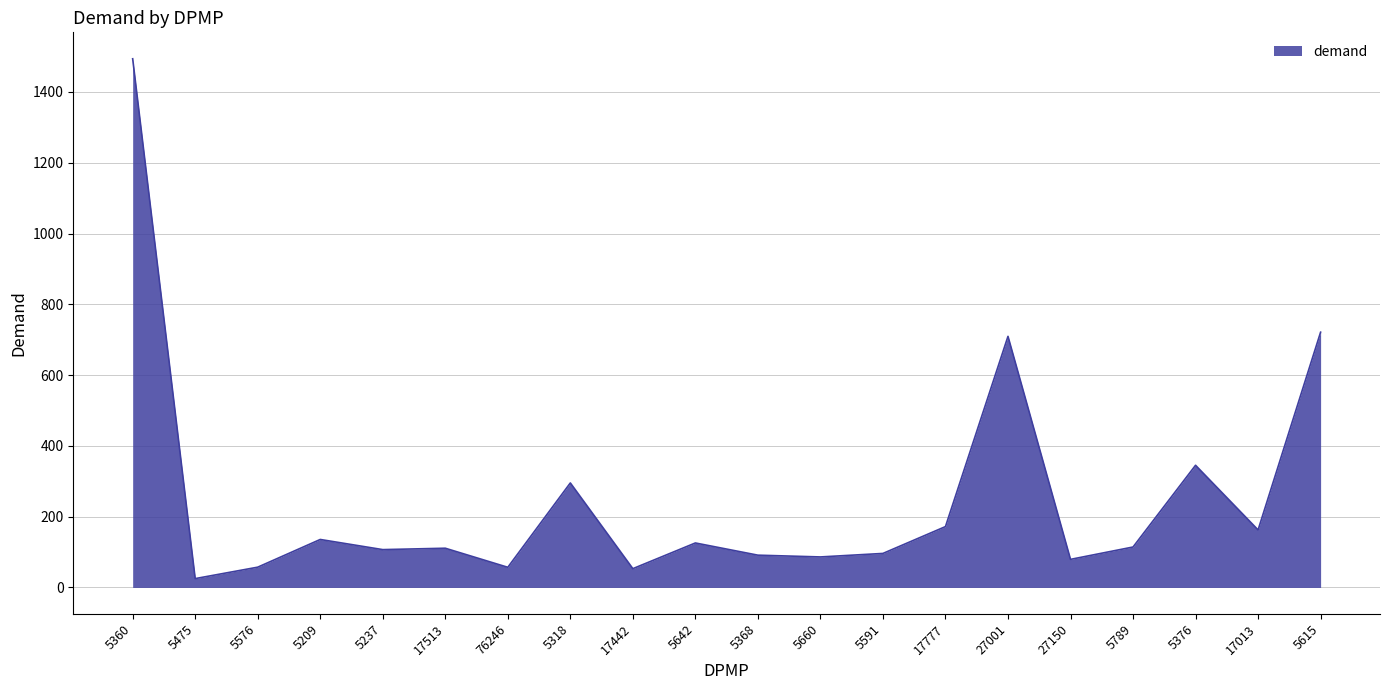

Approximately how many times larger is the value at 5209 compared to 5660?

1.6